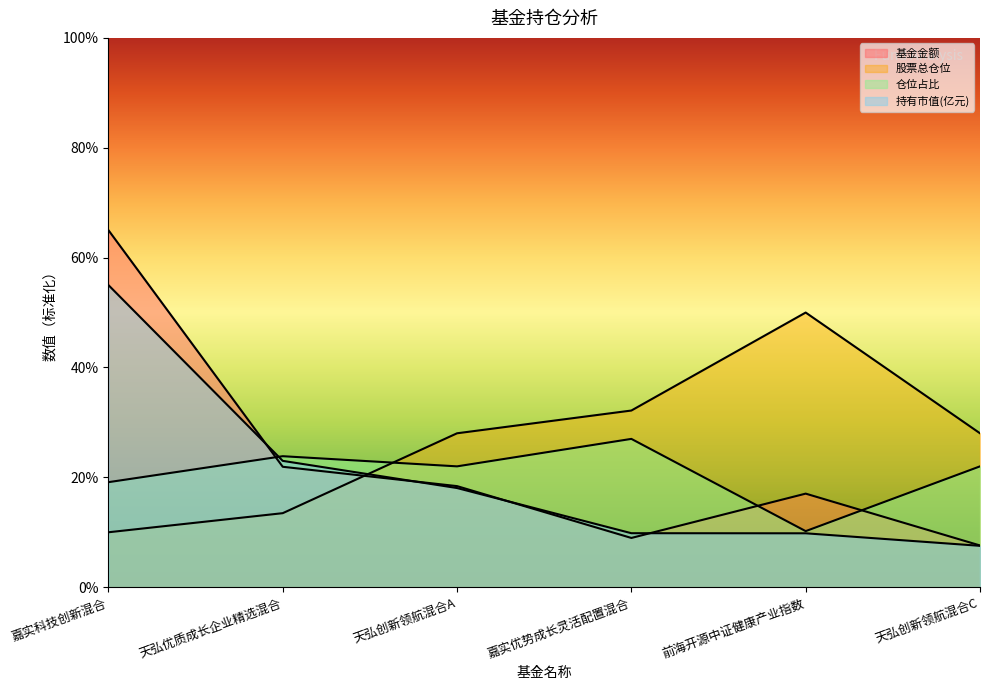

In 股票总仓位, how many points are higher than both neighbors (excluding endpoints)?

1